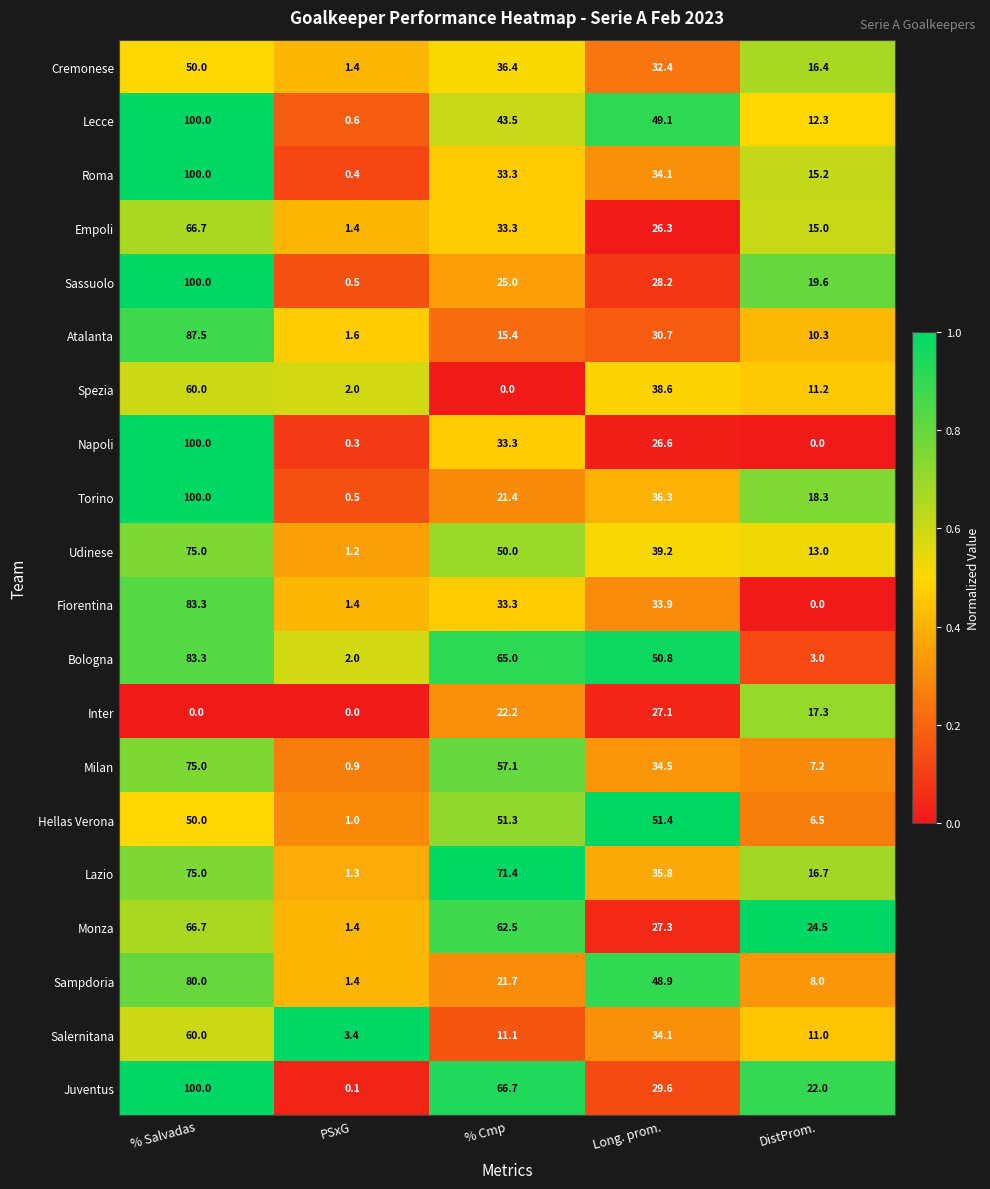

What is the difference between the highest and lowest values at DistProm.?

24.5